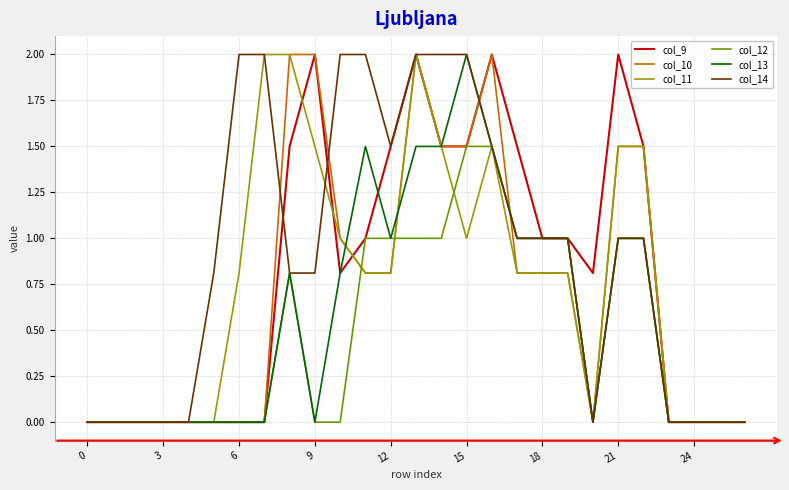

What is the difference between the maximum and second lowest values in the col_12 series?

1.5